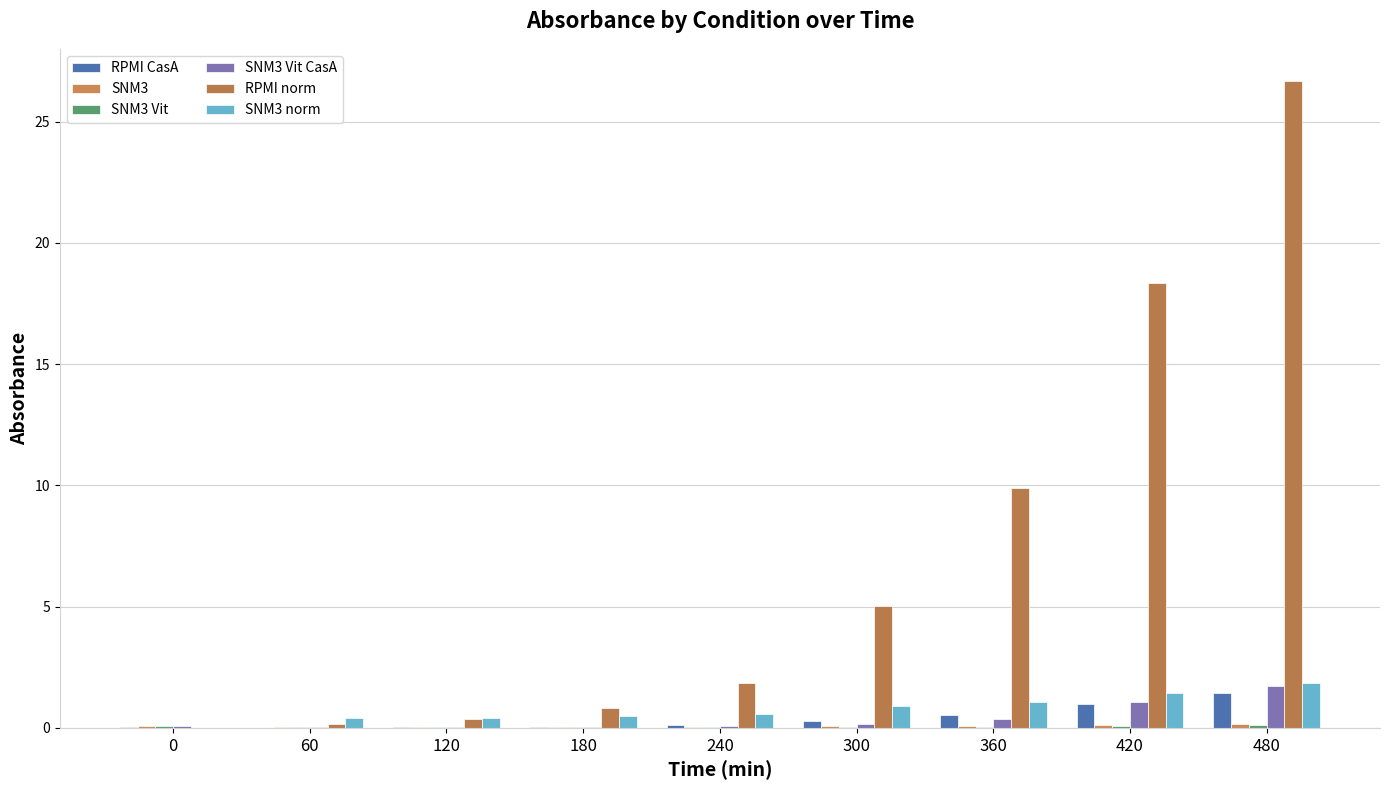

Count the number of categories in the chart.

9